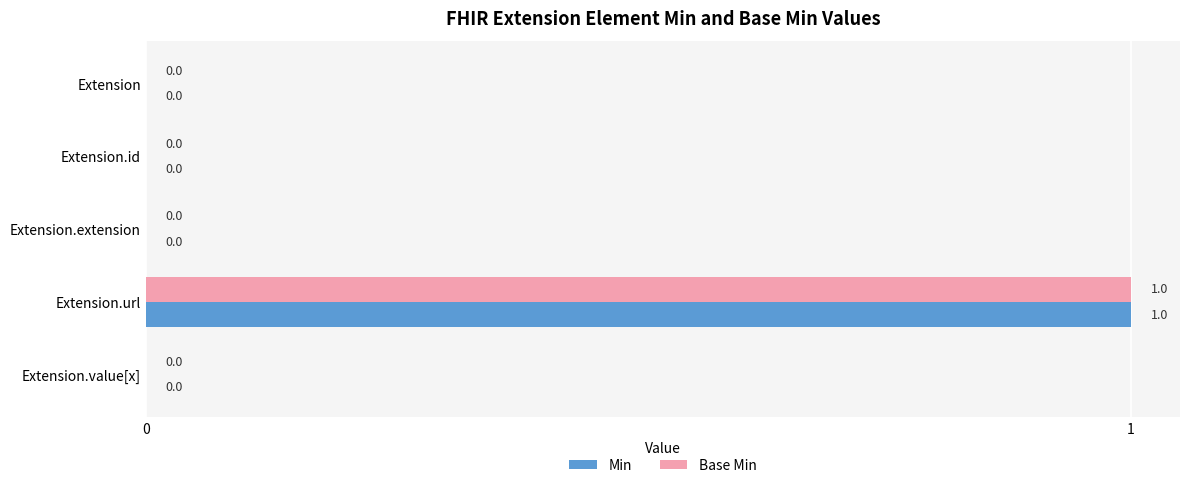

The Base Min series shows 0 at Extension. True or false?

True